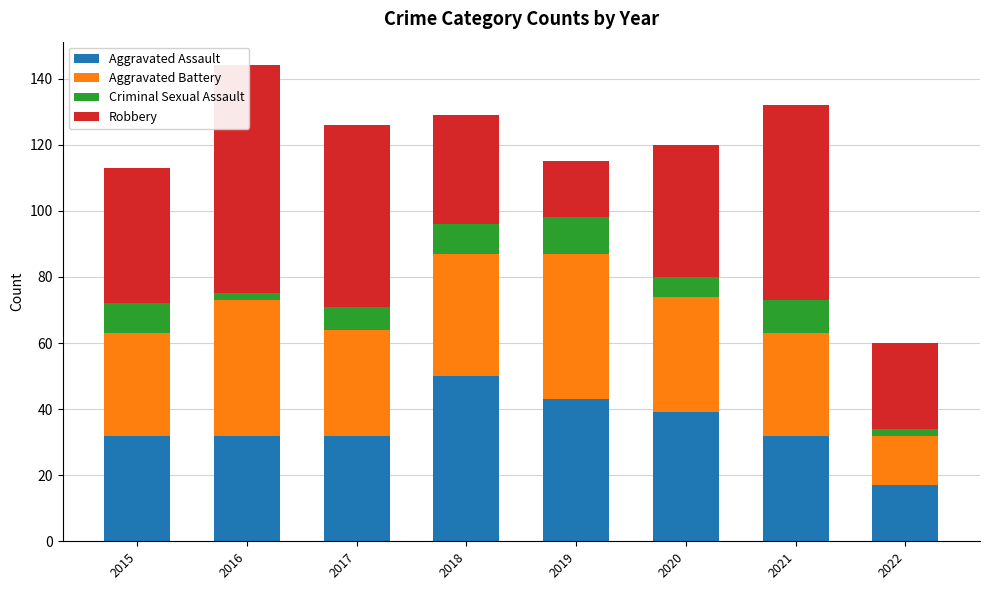

The value of Aggravated Assault at 2019 is 43. True or false?

True